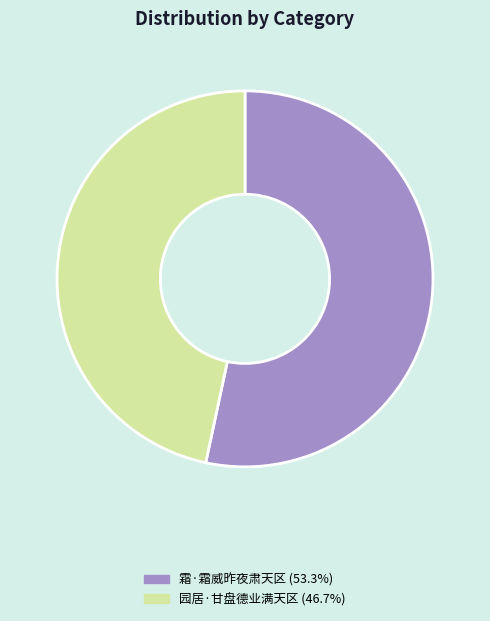

Which slice represents more than half of the pie?

霜·霜威昨夜肃天区